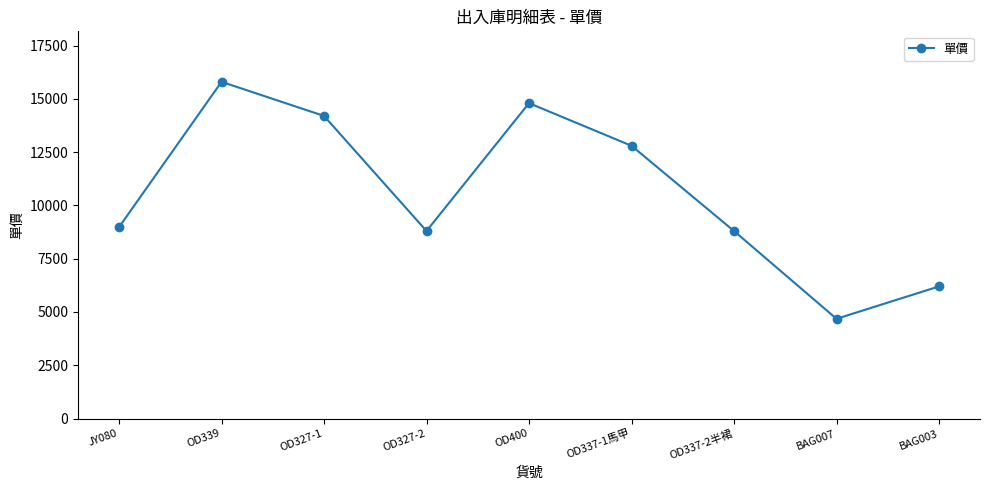

The chart shows a value of 14800 at OD400. True or false?

True